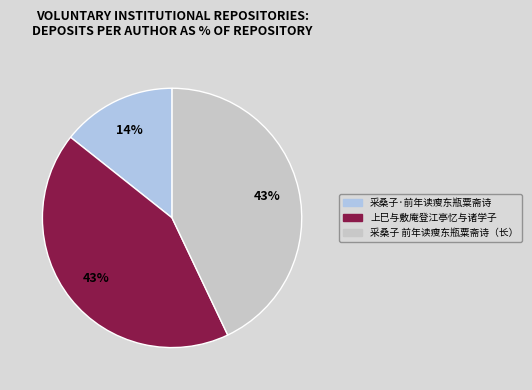

Is there a majority slice in this chart?

No